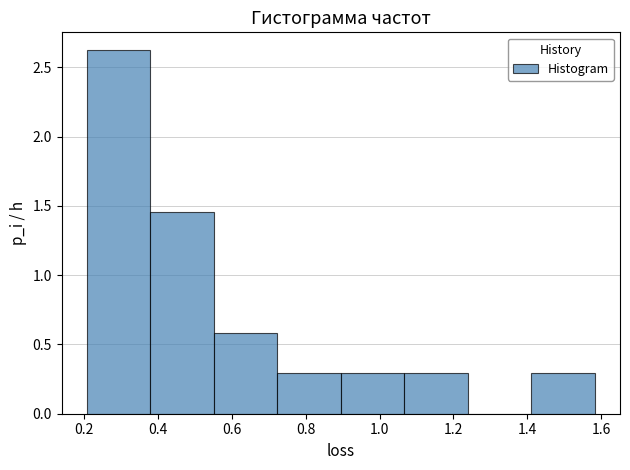

What is the height of the bar covering 0.20 to 0.38 on the x-axis? Neither the bar edges nor the heights are printed on the chart, so give them approximately, as read against the axes.

2.60